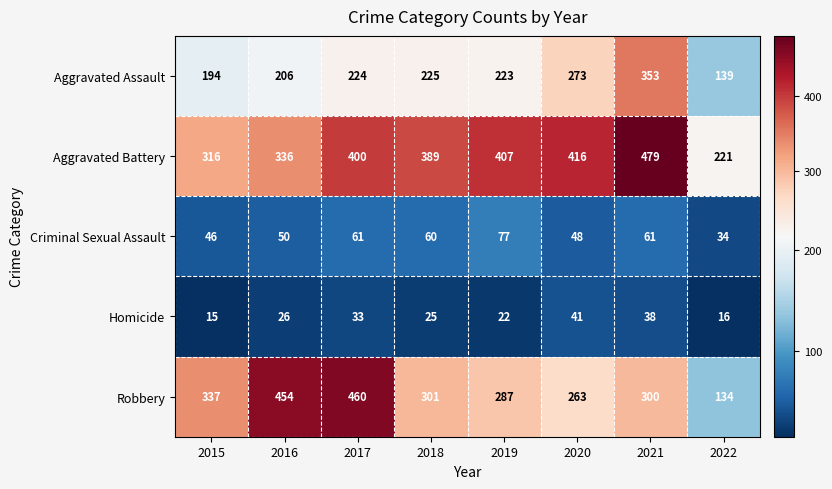

Where does the Criminal Sexual Assault series first go above 60?

2017